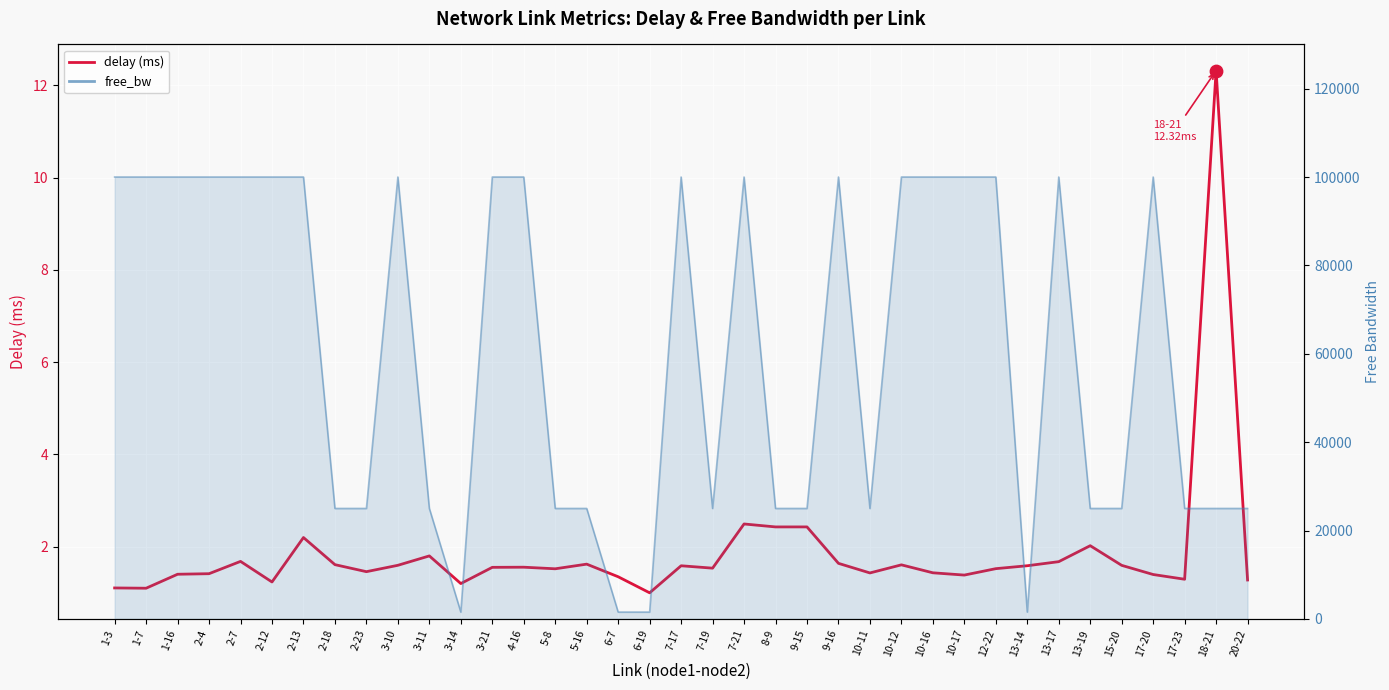

What is the total value across all series at 10-17?

100001.2